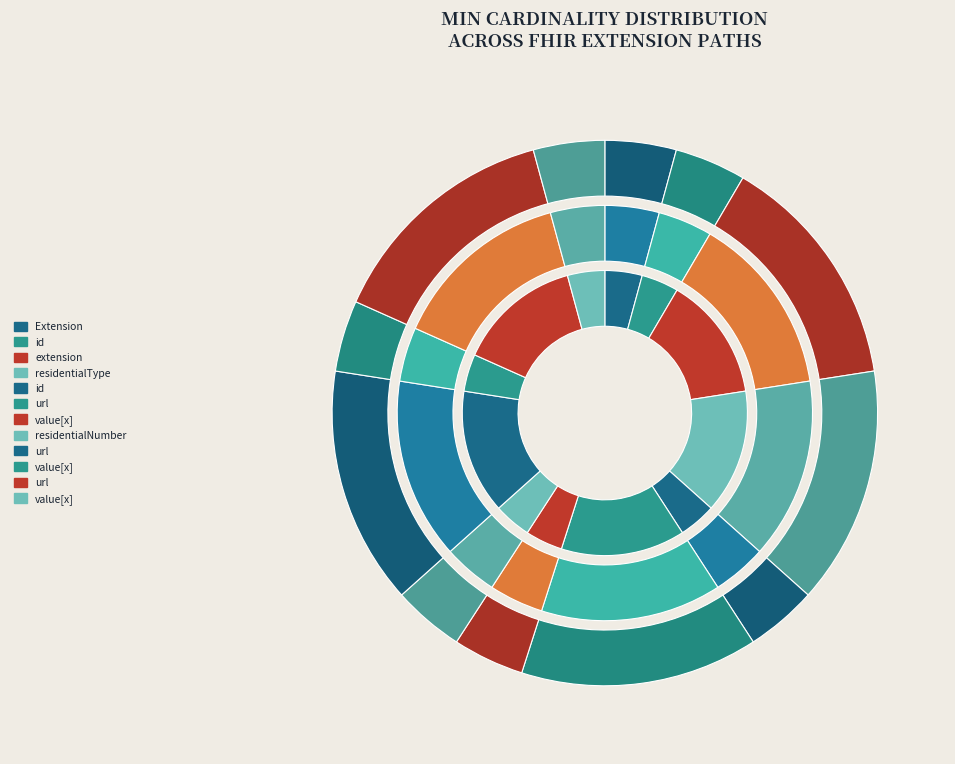

What portion of the pie excludes Extension.url?

80.0%